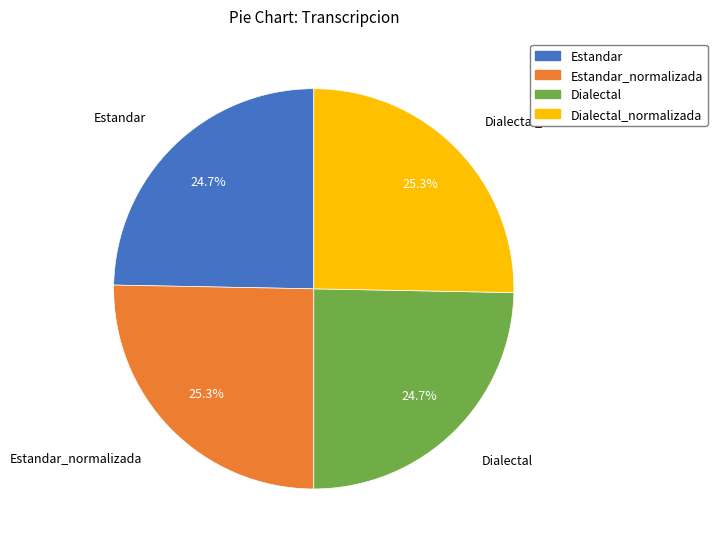

How many segments does this pie chart have?

4